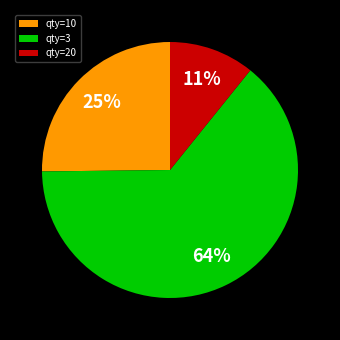

What is the ratio of the value at qty=10 to the value at qty=20?

2.3